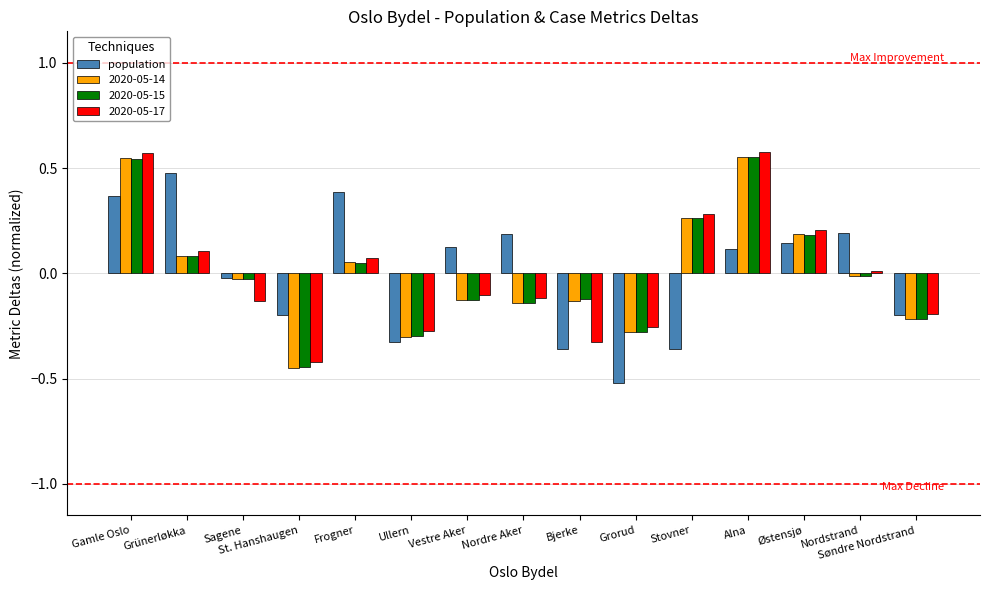

What is the difference between the maximum and minimum values in the 2020-05-17 series?

1.0